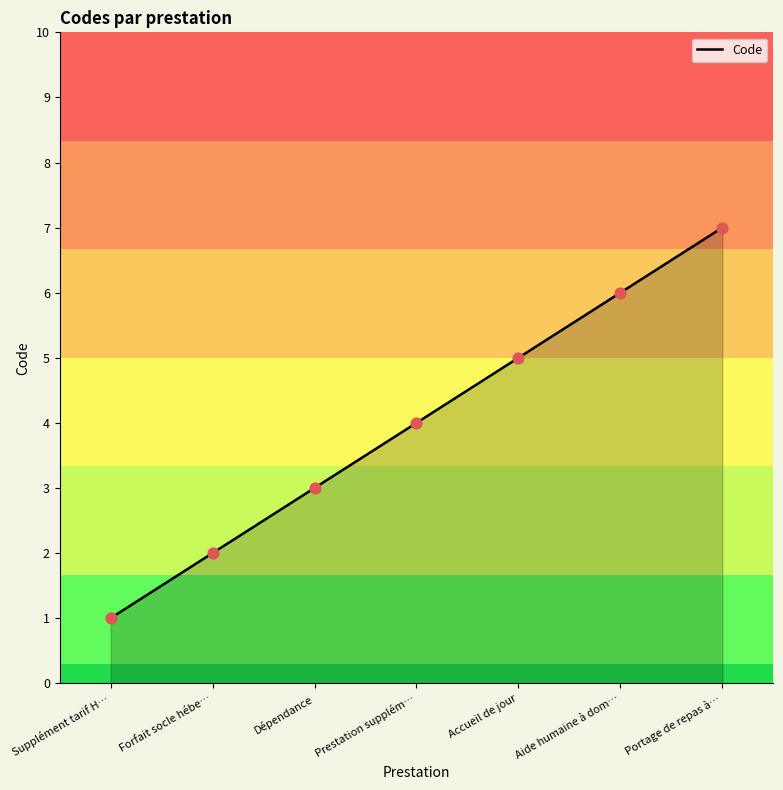

Approximately how many times larger is the value at Supplément tarif H… compared to Aide humaine à dom…?

0.2